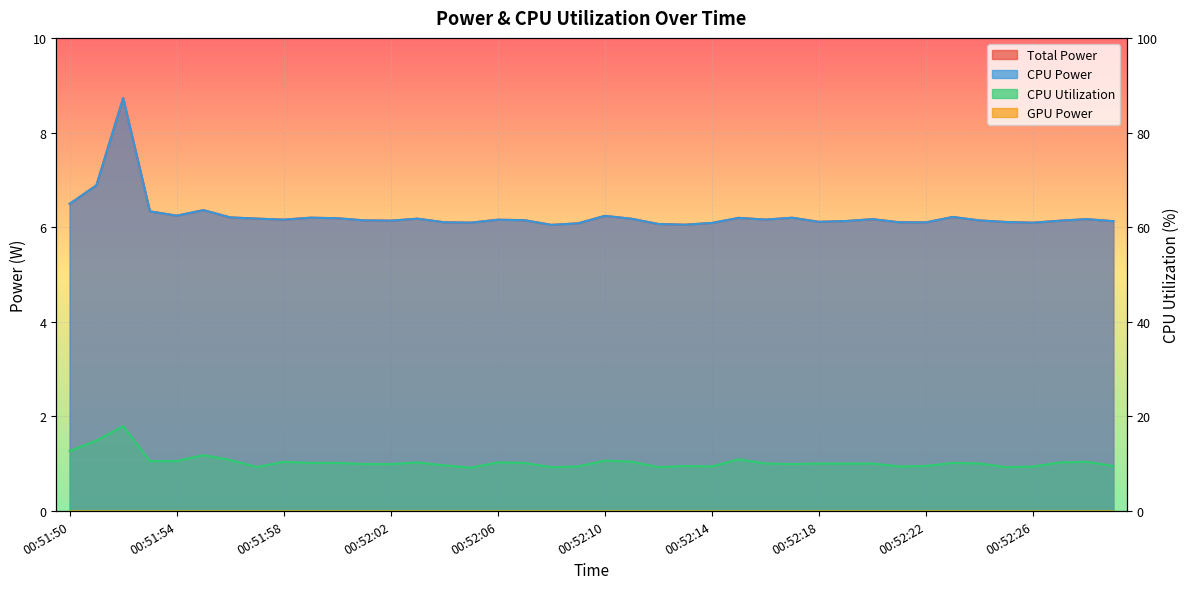

True or false: CPU Utilization and CPU Power cross at least once.

False